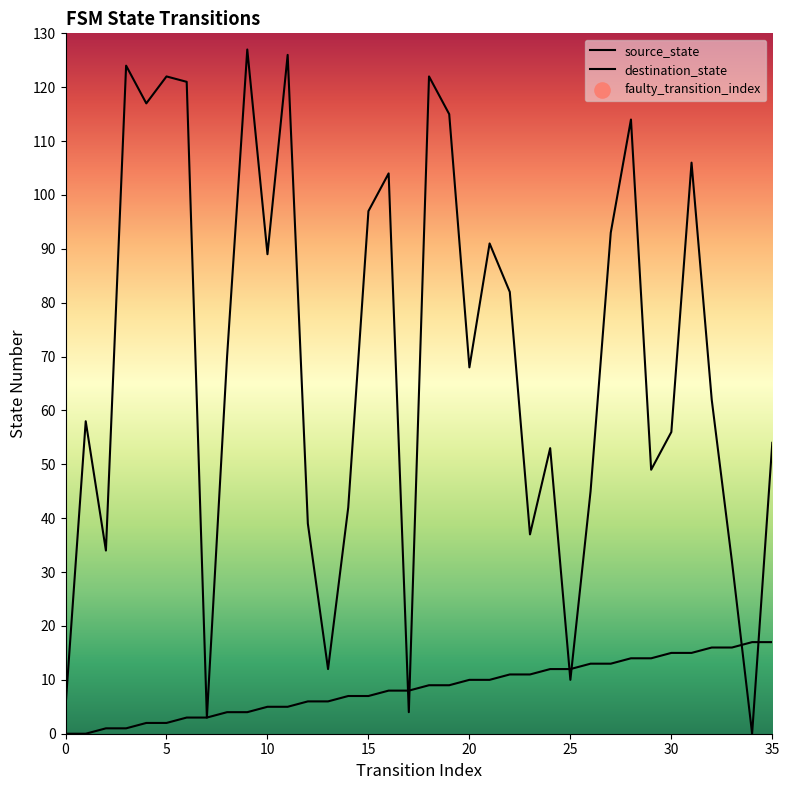

What is the total value across all series at 18?

131